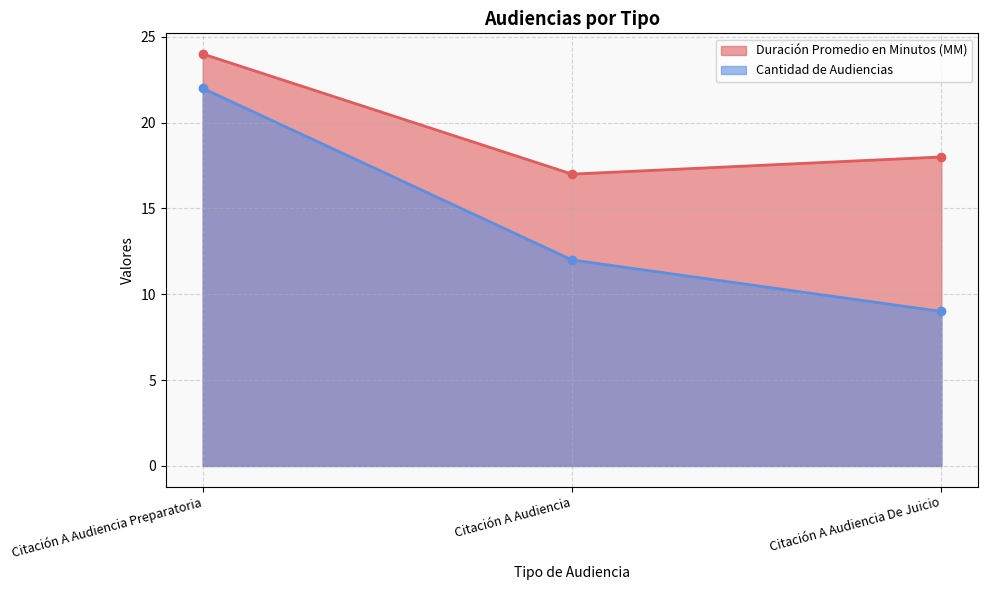

Reading left to right, what are all the values shown in this chart?

Duración Promedio en Minutos (MM): 24	17	18
Cantidad de Audiencias: 22	12	9